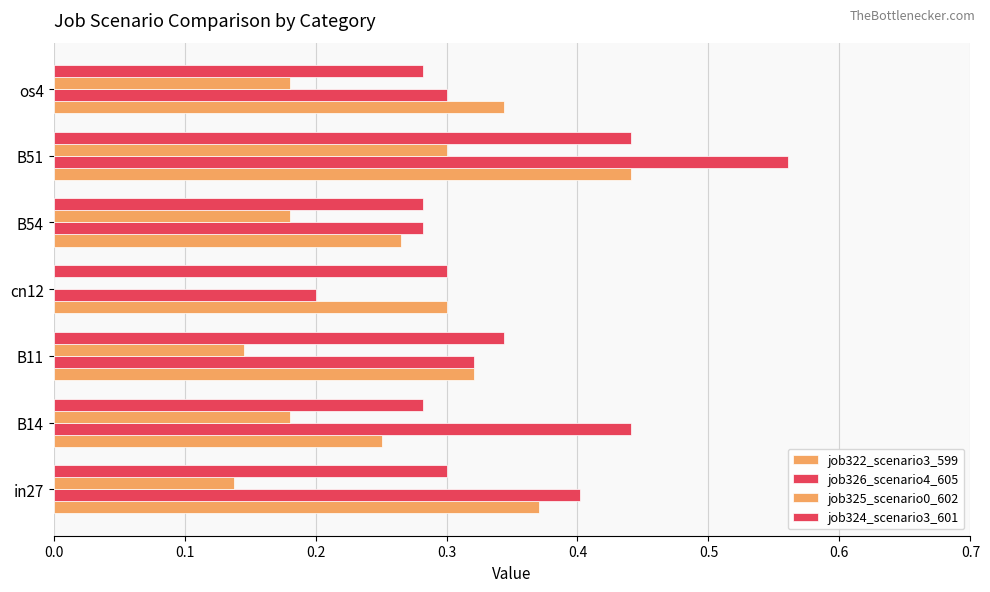

How many distinct data groups are displayed?

4